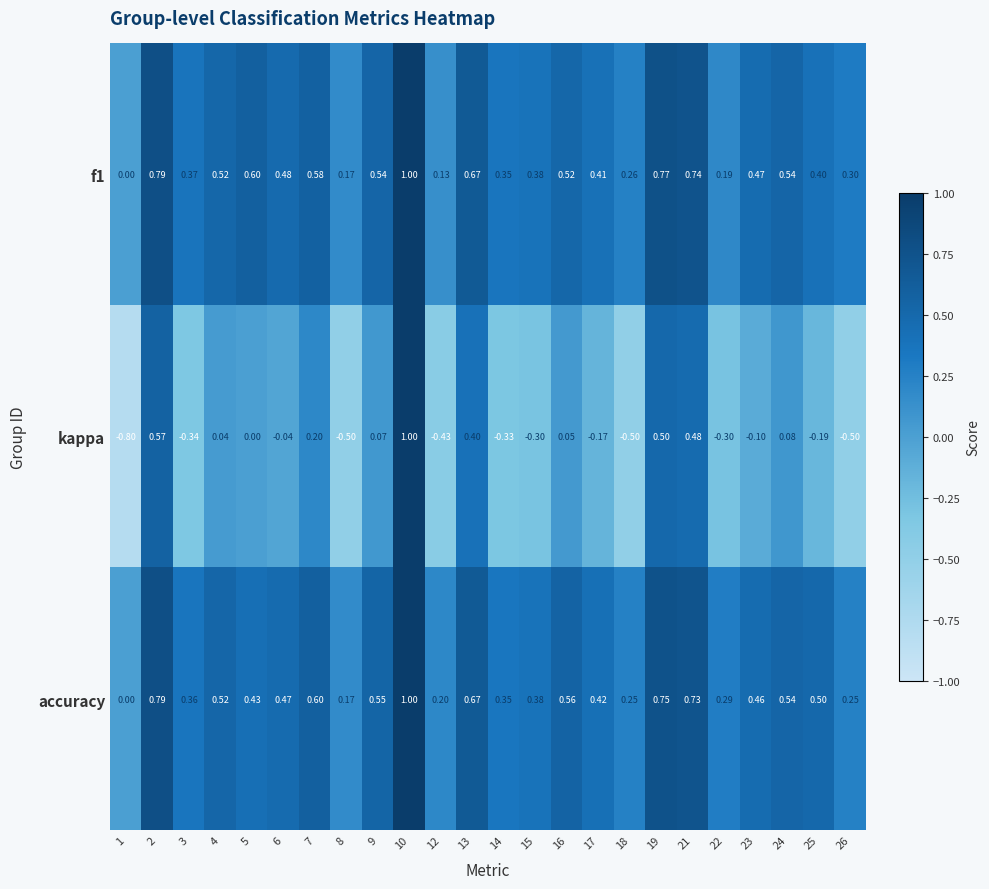

Which series changed the most between 9 and 19?

kappa